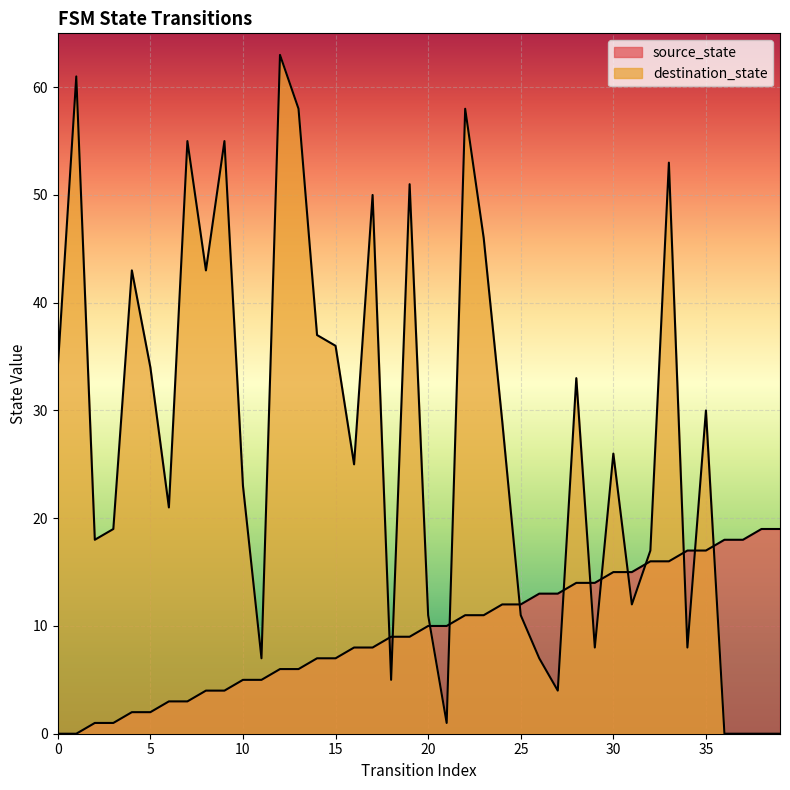

What is the spread (max minus min) of values at 10?

18